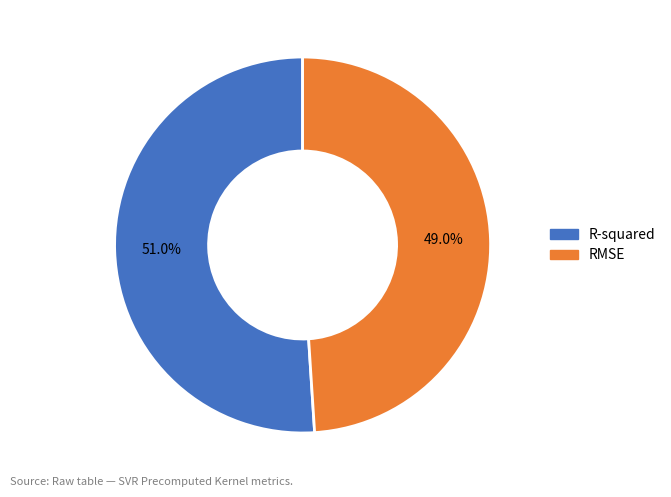

Rank the categories by value from lowest to highest.

RMSE, R-squared